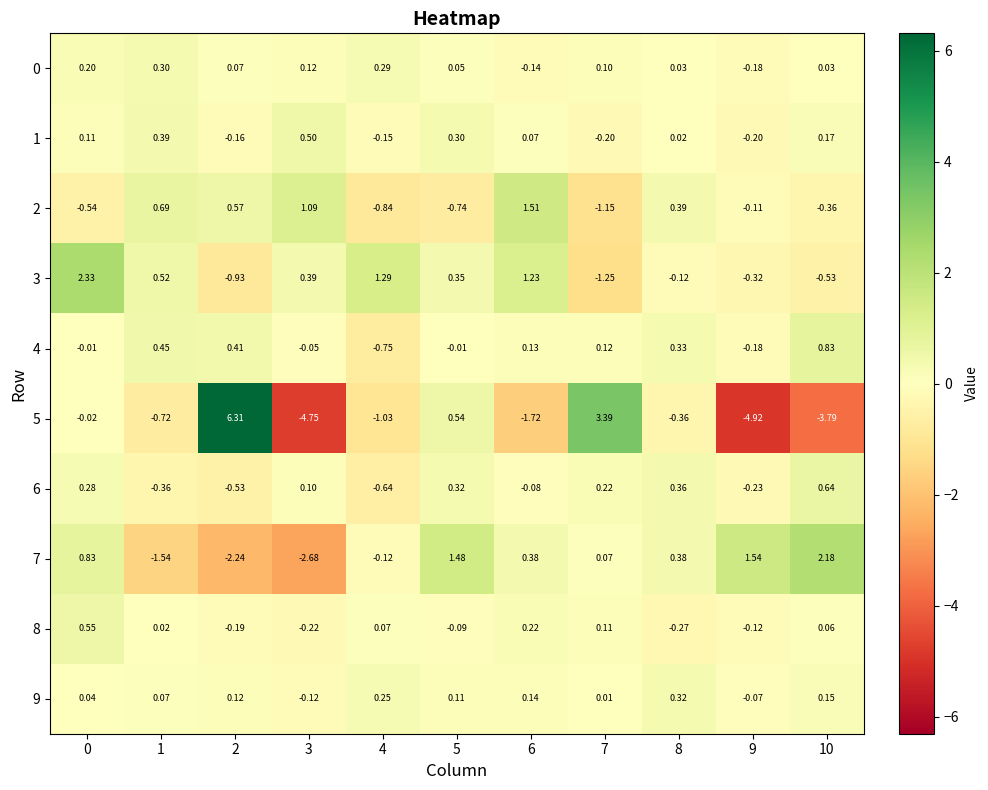

How many distinct data groups are displayed?

10